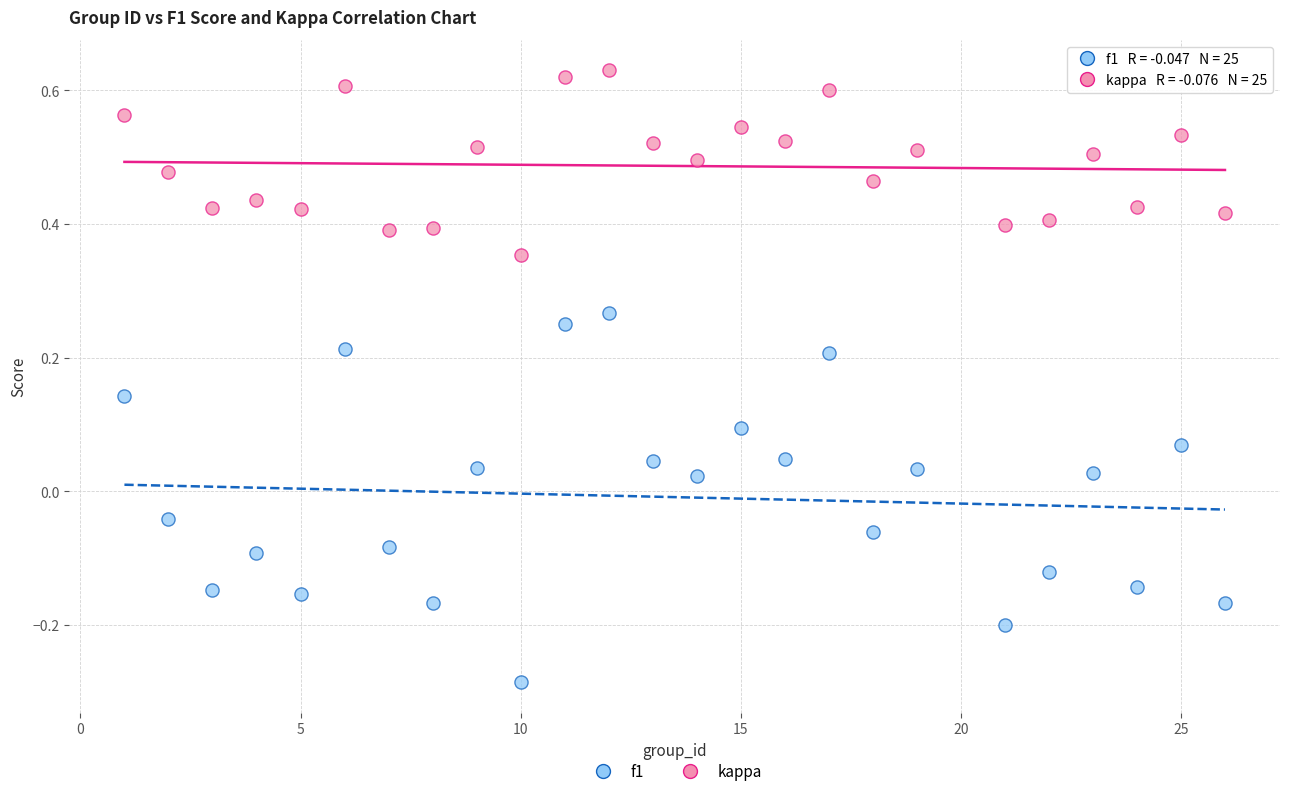

Which series has the largest Y range (max minus min)?

kappa